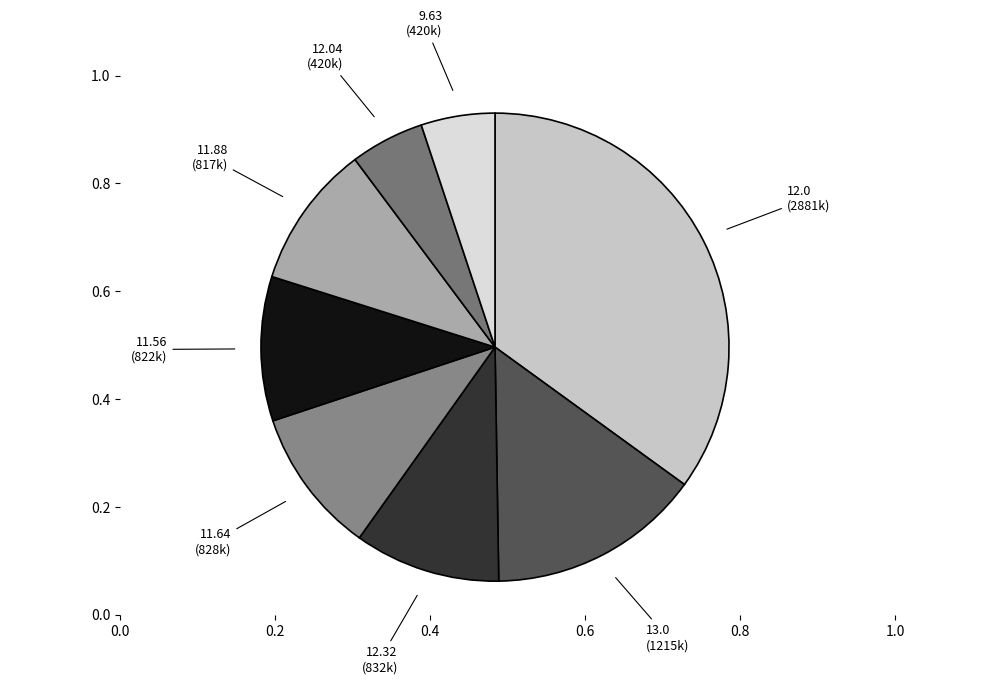

Is 12.32 the majority of the pie?

No